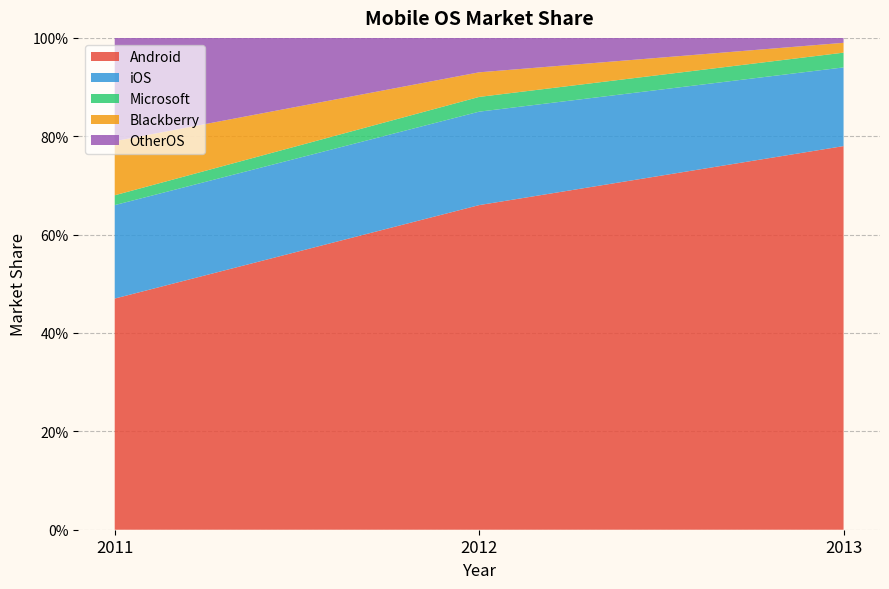

Reading left to right, extract all data points from this chart.

Android: 0.5	0.7	0.8
iOS: 0.2	0.2	0.2
Microsoft: 0.0	0.0	0.0
Blackberry: 0.1	0.1	0.0
OtherOS: 0.2	0.1	0.0